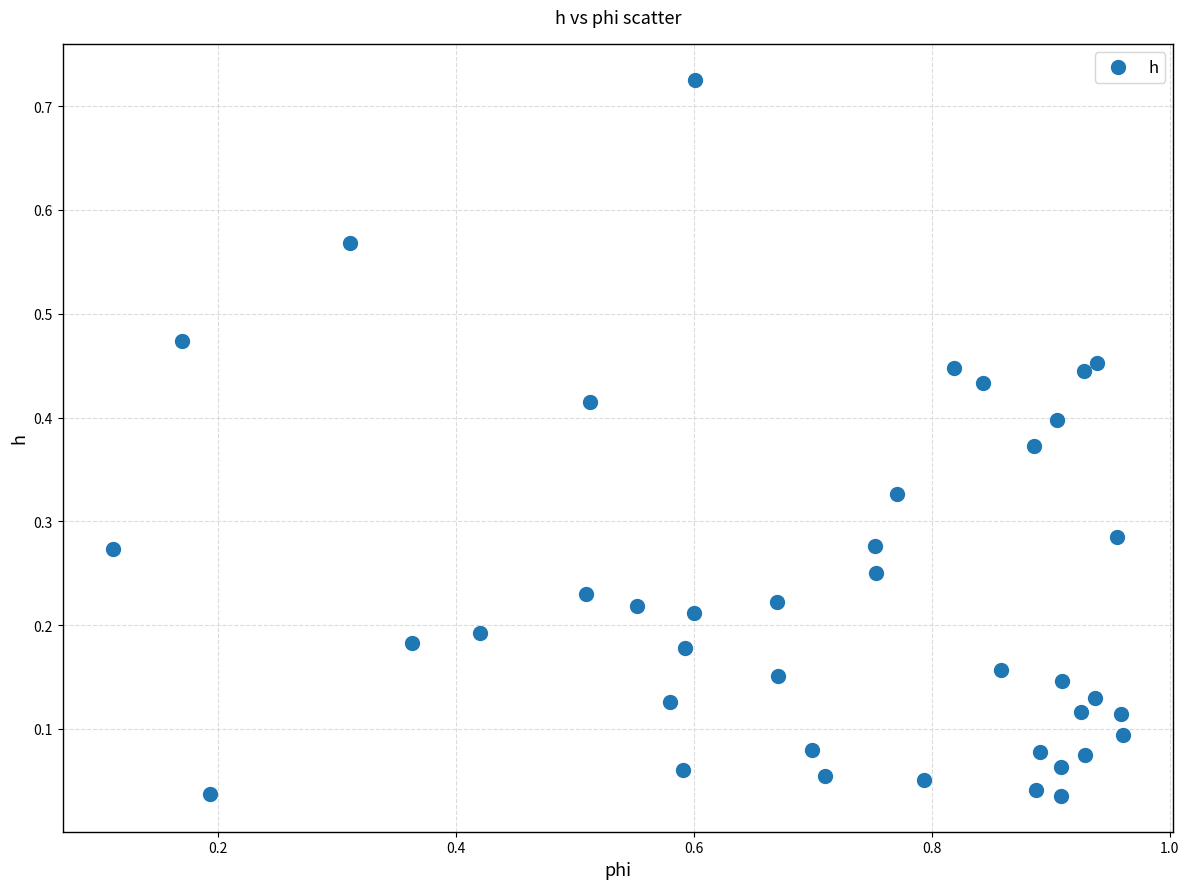

What is the range of X values (max minus min)?

0.8